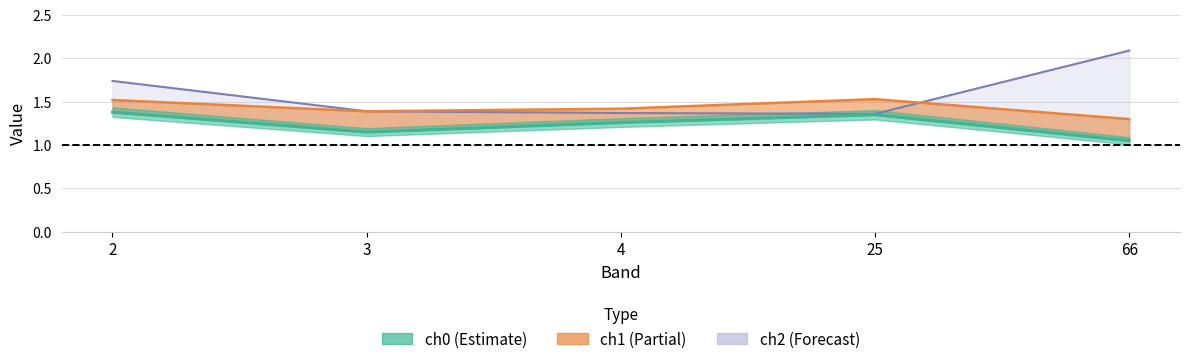

How many ch2 values are between 1 and 2?

4